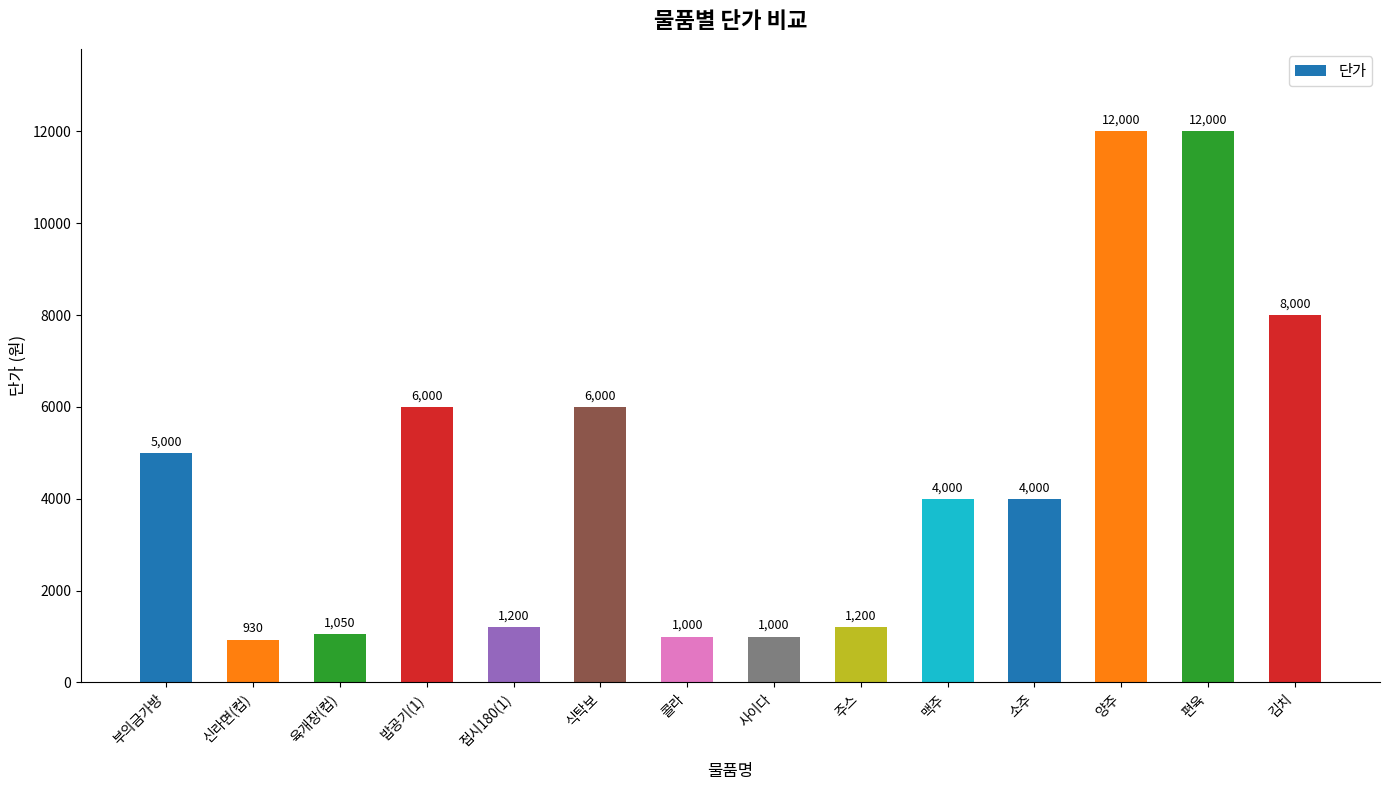

Reading left to right, transcribe all the data shown in this chart.

부의금가방=5000	신라면(컵)=930	육개장(컵)=1050	밥공기(1)=6000	접시180(1)=1200	식탁보=6000	콜라=1000	사이다=1000	주스=1200	맥주=4000	소주=4000	양주=12000	편육=12000	김치=8000